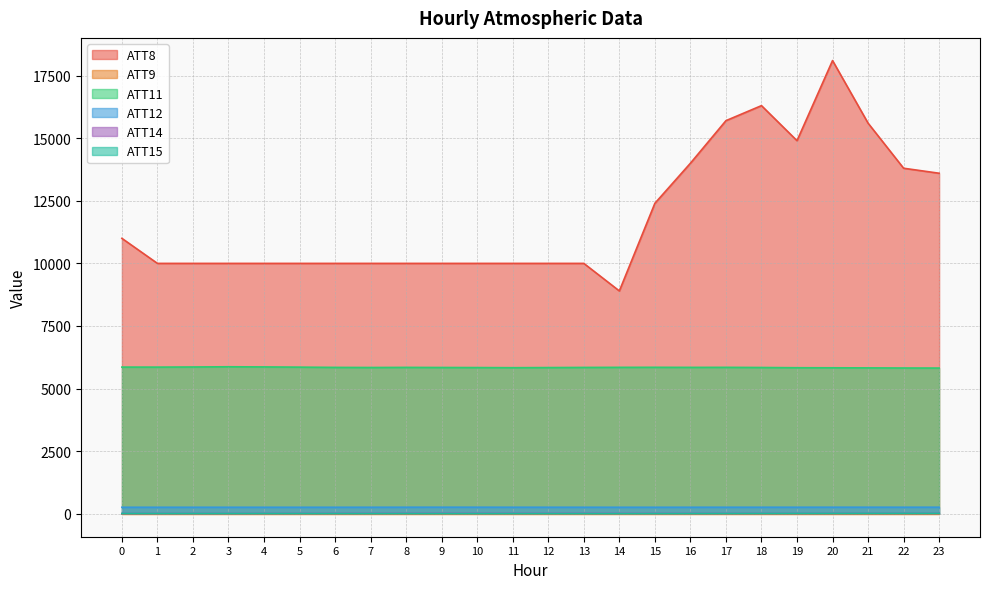

True or false: ATT11 has a value of 9742.6 at 11.

False